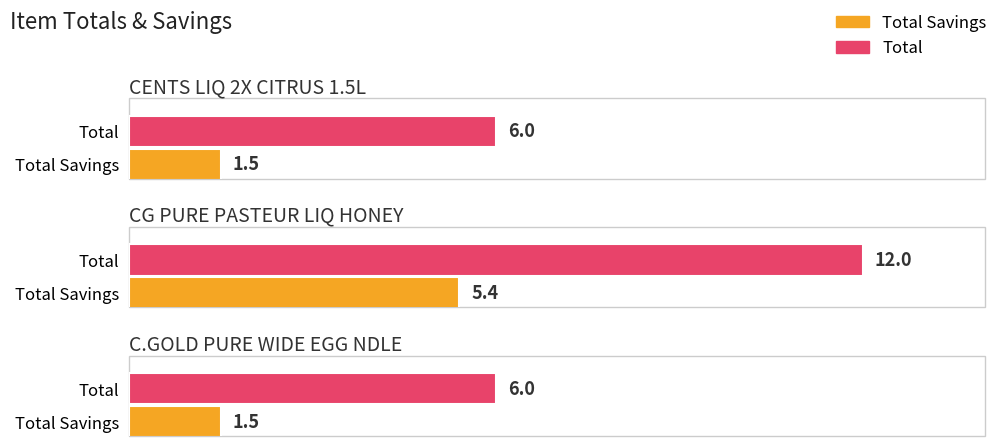

Reading left to right, list all the values displayed in this chart.

Total Savings: CENTS LIQ 2X CITRUS 1.5L=1.5	CG PURE PASTEUR LIQ HONEY=5.4	C.GOLD PURE WIDE EGG NDLE=1.5
Total: CENTS LIQ 2X CITRUS 1.5L=6.0	CG PURE PASTEUR LIQ HONEY=12.0	C.GOLD PURE WIDE EGG NDLE=6.0